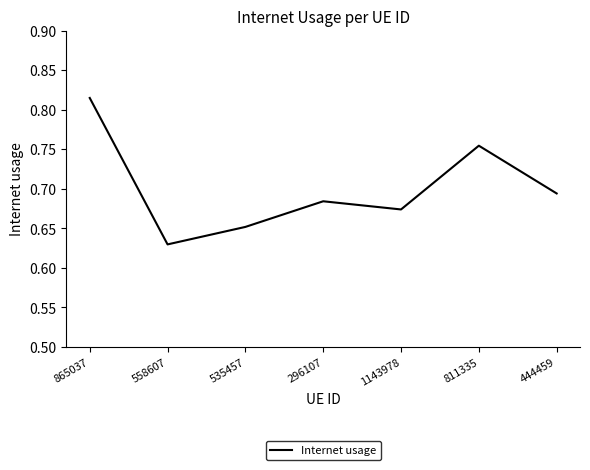

At which category does the chart reach its peak across all series?

865037